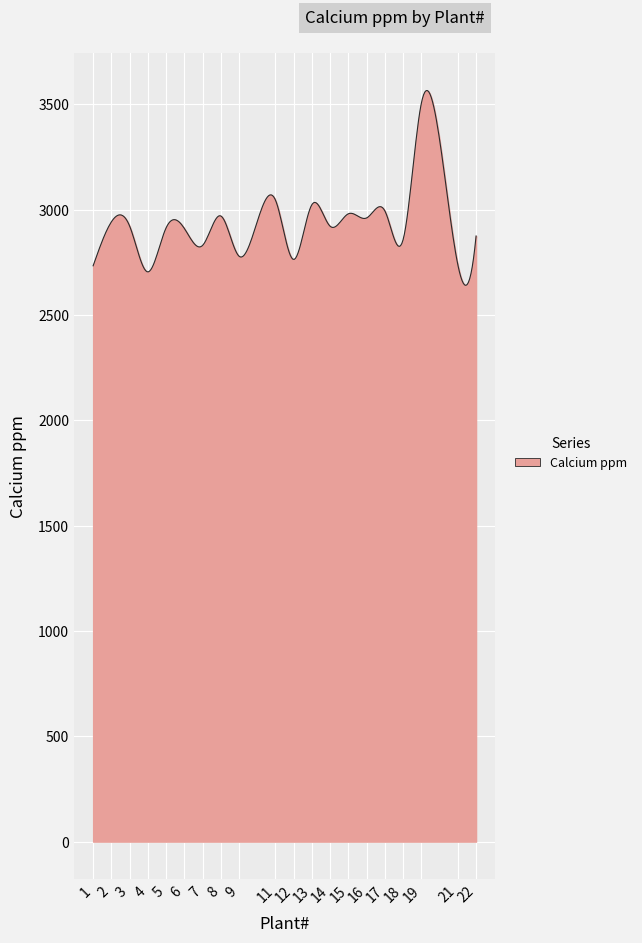

What is the difference between the maximum and minimum values?

924.9